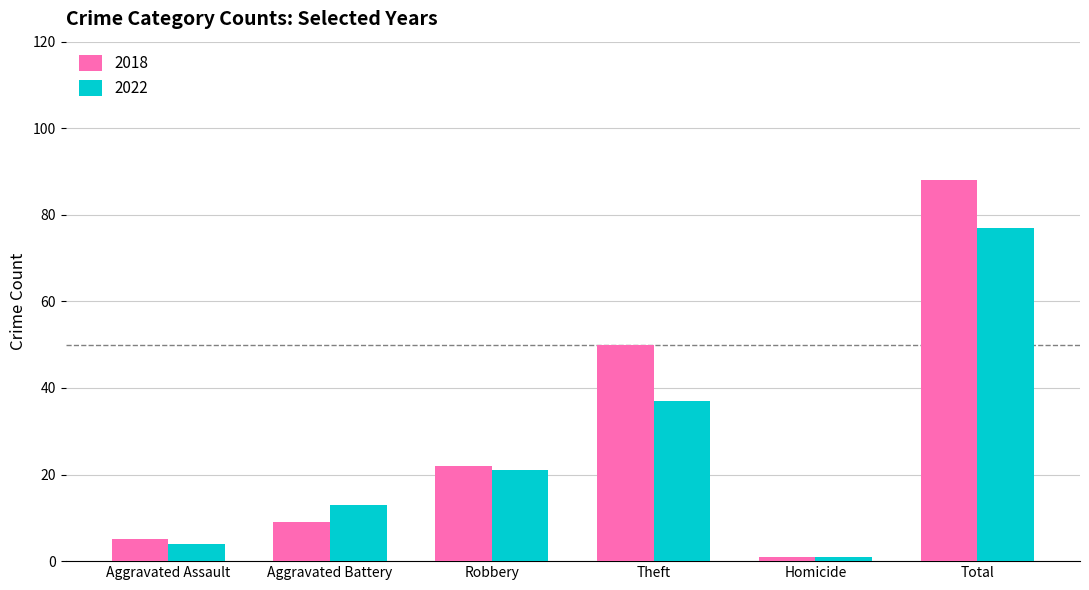

Reading right to left, extract all data points from this chart.

2018: Total=88	Homicide=1	Theft=50	Robbery=22	Aggravated Battery=9	Aggravated Assault=5
2022: Total=77	Homicide=1	Theft=37	Robbery=21	Aggravated Battery=13	Aggravated Assault=4